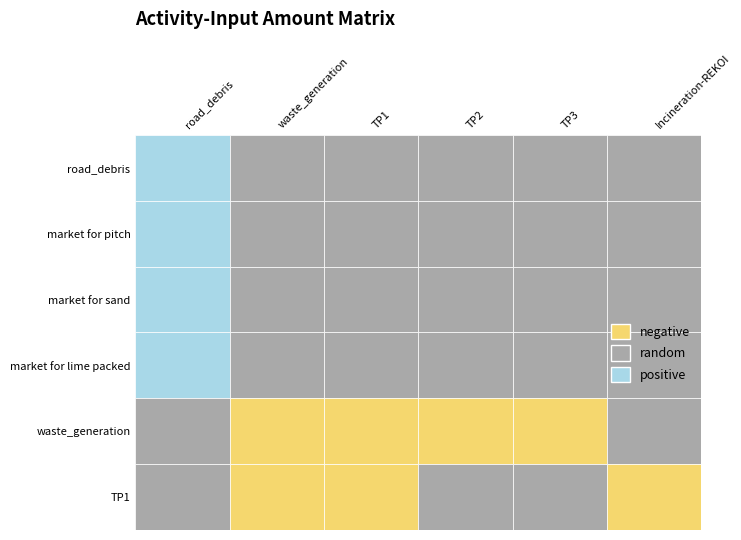

Rank the series at market for pitch from lowest to highest value.

waste_generation, TP1, TP2, TP3, Incineration-REKOI, road_debris